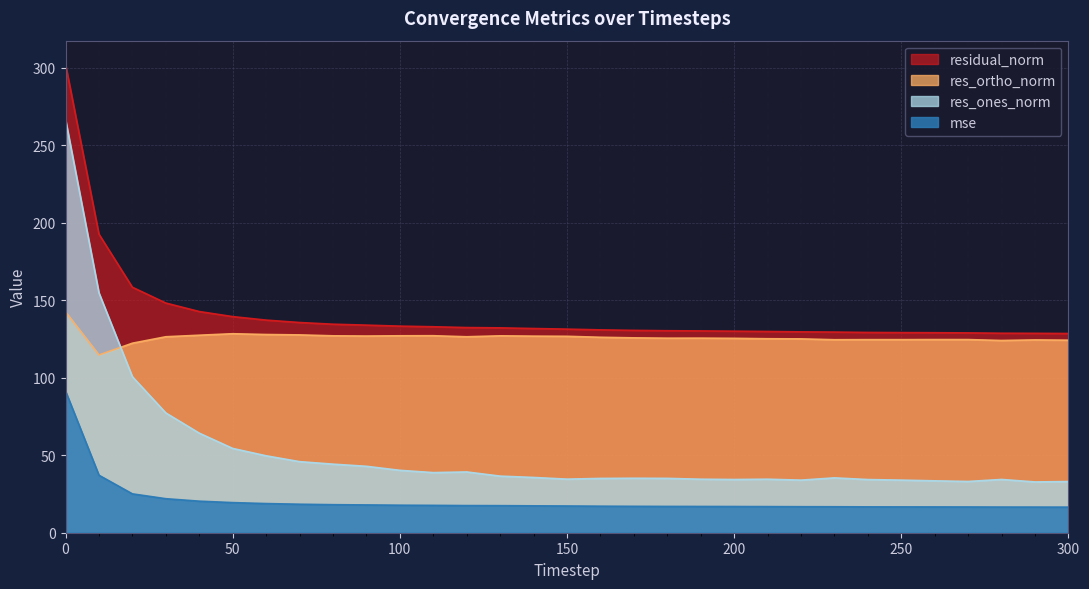

Rank the series at 10 from lowest to highest value.

mse, res_ortho_norm, res_ones_norm, residual_norm